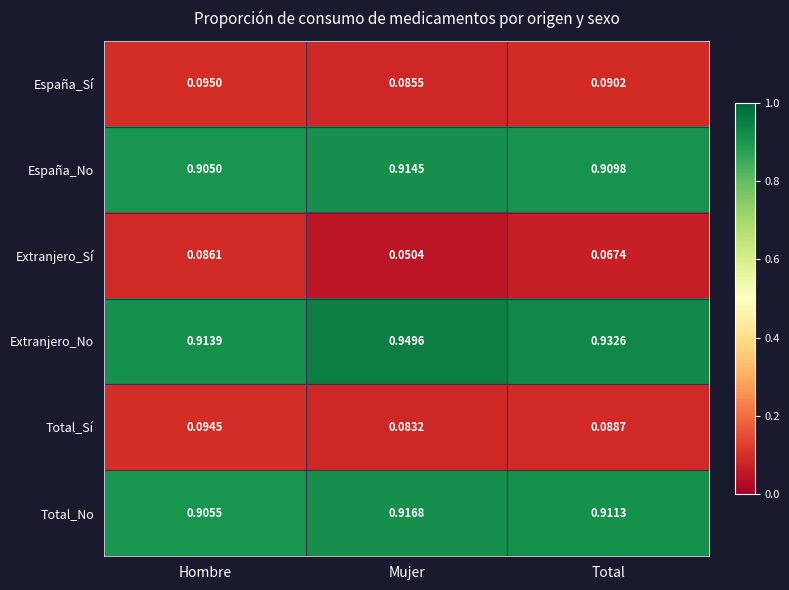

Rank the series by their maximum value, from highest to lowest.

Extranjero_No, Total_No, España_No, España_Sí, Total_Sí, Extranjero_Sí